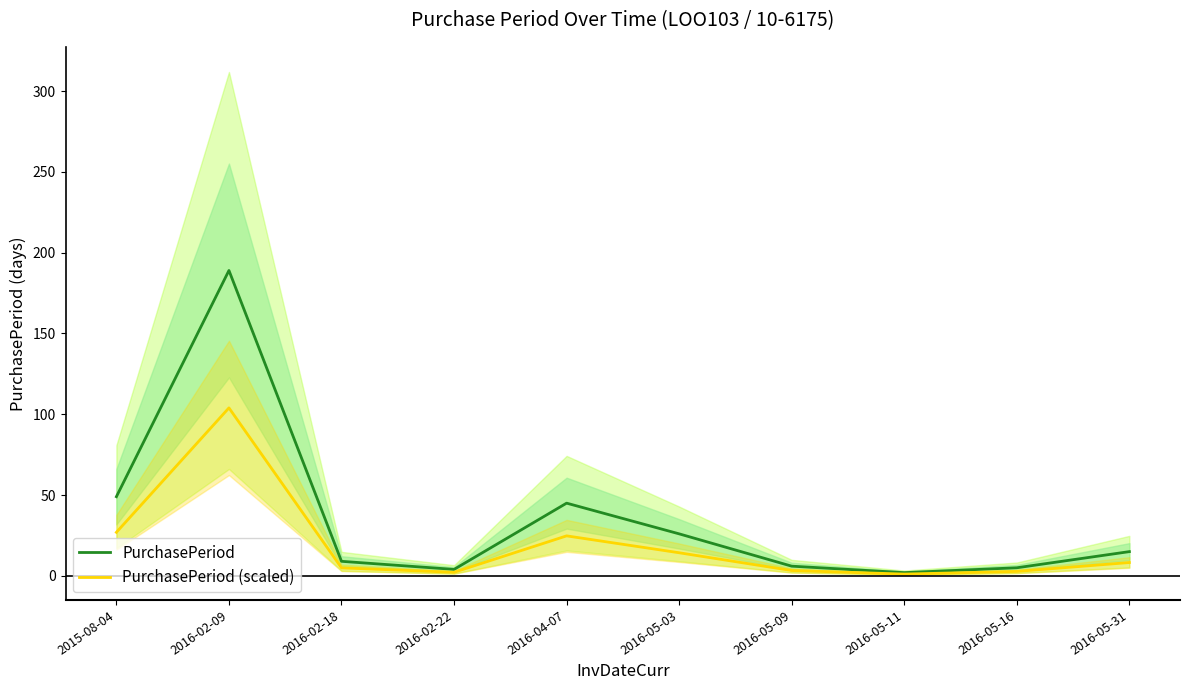

What is the average value of the PurchasePeriod series?

35.0